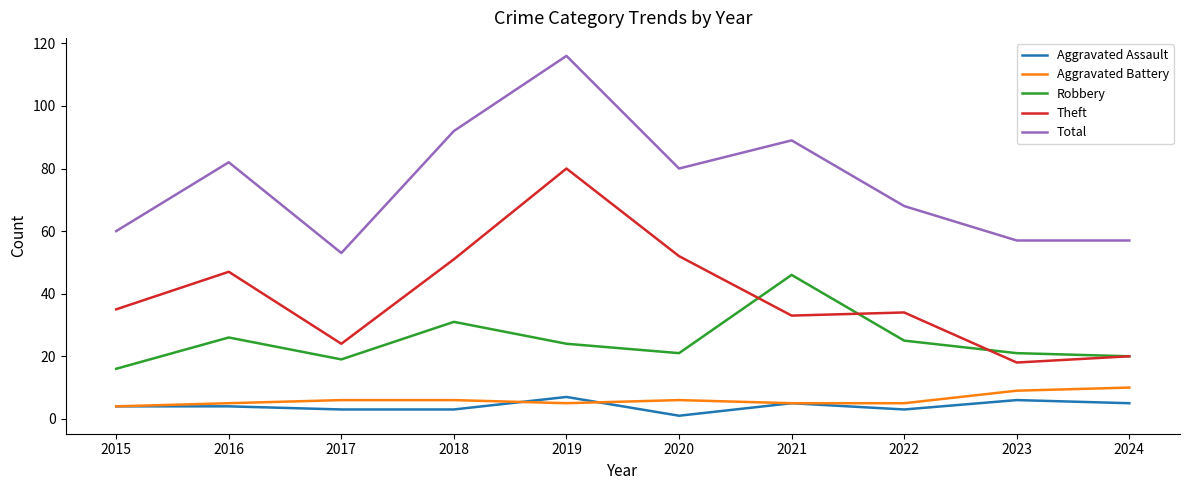

Reading left to right, what are all the values shown in this chart?

Aggravated Assault: 2015=4	2016=4	2017=3	2018=3	2019=7	2020=1	2021=5	2022=3	2023=6	2024=5
Aggravated Battery: 2015=4	2016=5	2017=6	2018=6	2019=5	2020=6	2021=5	2022=5	2023=9	2024=10
Robbery: 2015=16	2016=26	2017=19	2018=31	2019=24	2020=21	2021=46	2022=25	2023=21	2024=20
Theft: 2015=35	2016=47	2017=24	2018=51	2019=80	2020=52	2021=33	2022=34	2023=18	2024=20
Total: 2015=60	2016=82	2017=53	2018=92	2019=116	2020=80	2021=89	2022=68	2023=57	2024=57